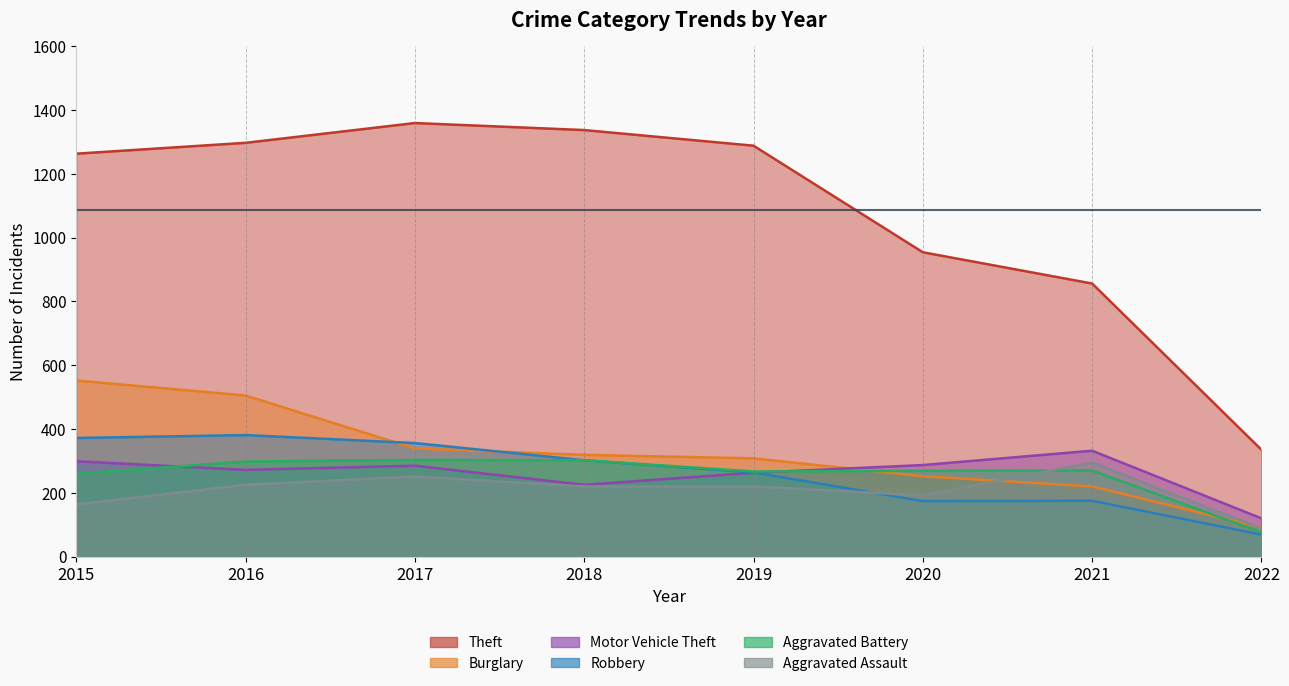

True or false: Aggravated Battery has a value of 298 at 2016.

True